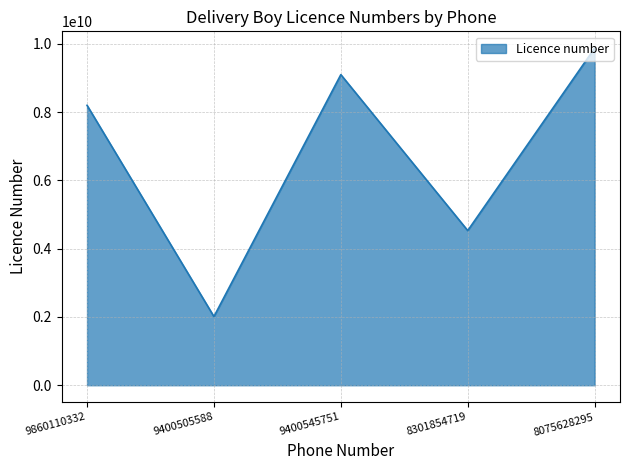

What is the change in value from 9400505588 to 8075628295?

+7863326610